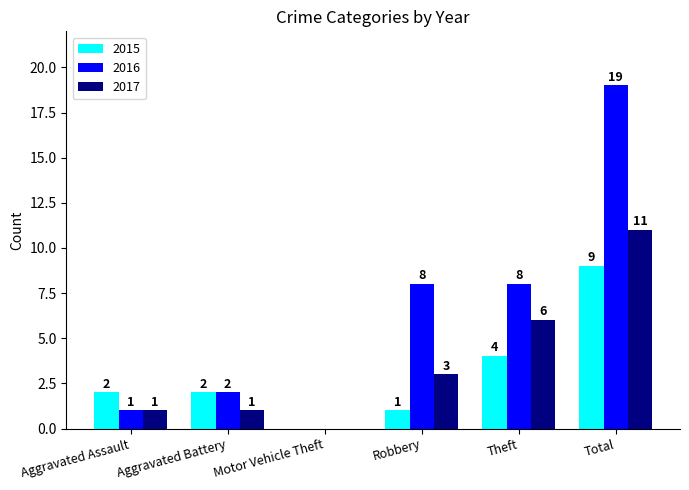

What is the sum of all 2017 values?

22